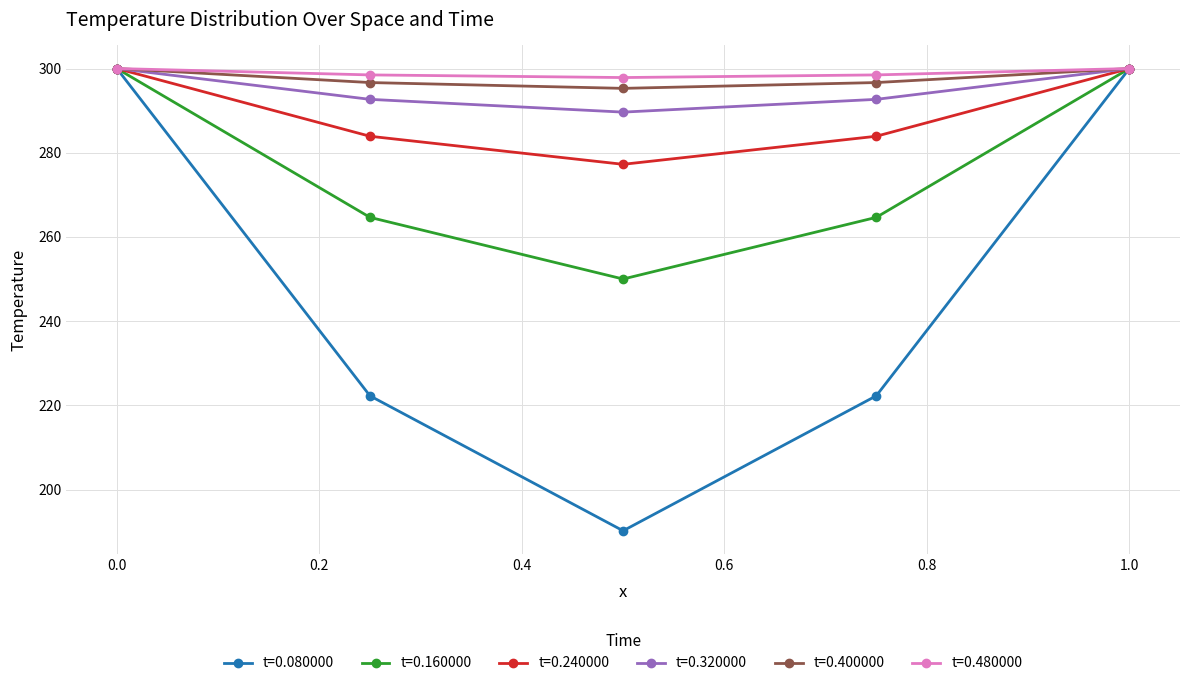

What is the maximum value for t=0.160000?

300.0